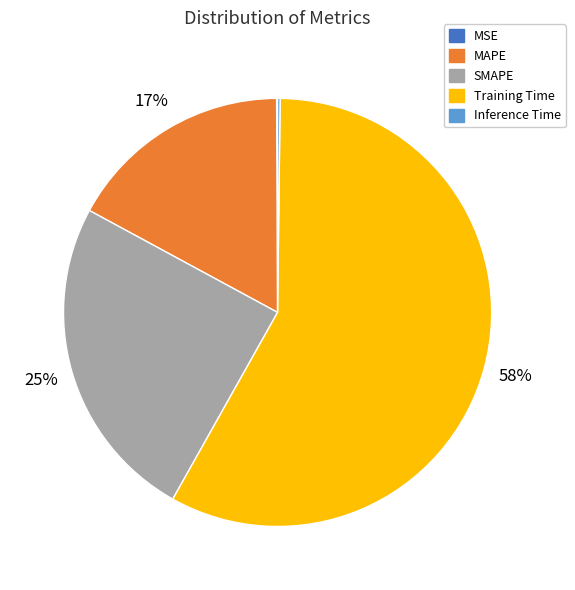

Combined, do Training Time and MAPE account for over 50%?

Yes